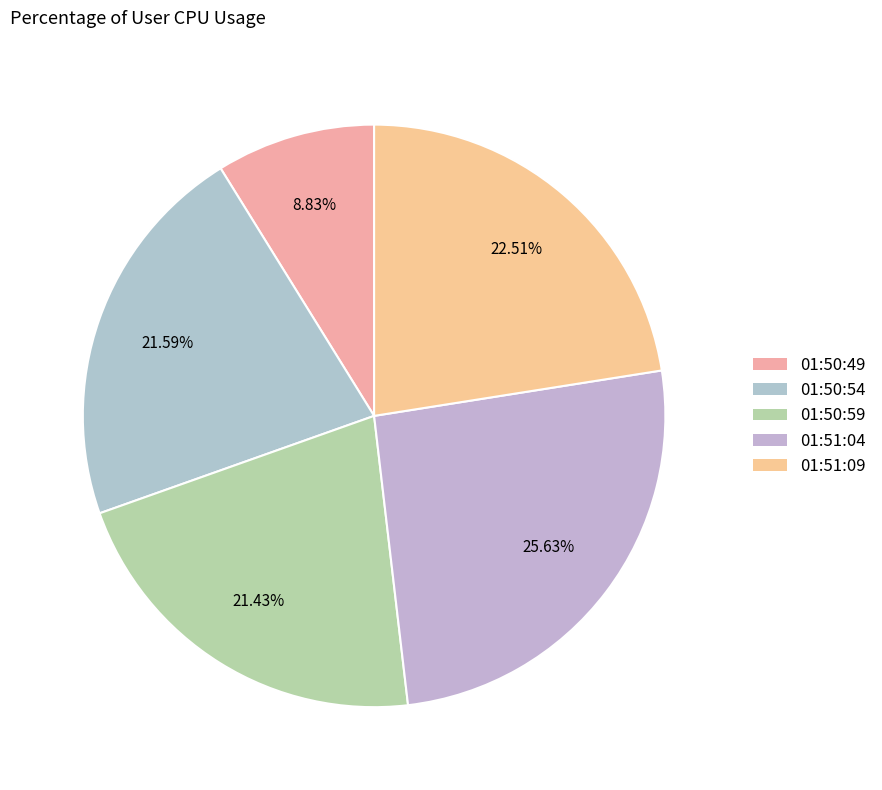

To the nearest percent, what portion does 01:50:49 represent?

9%